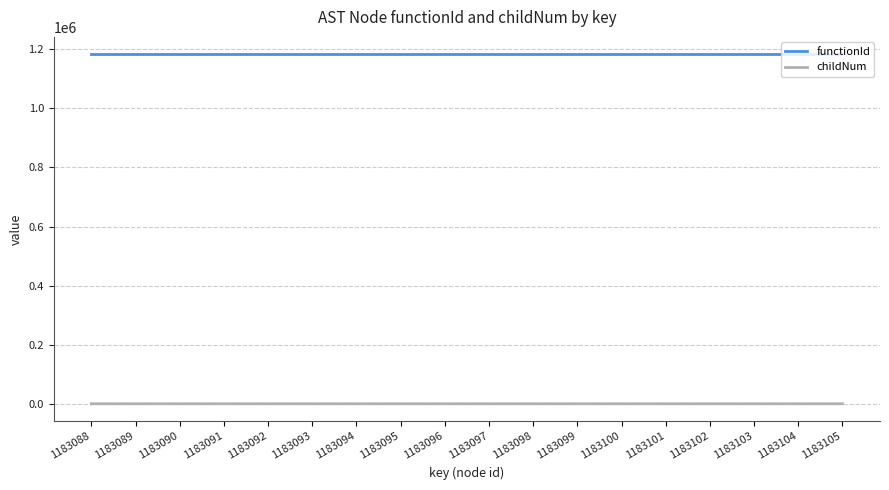

True or false: childNum and functionId intersect in this chart.

False